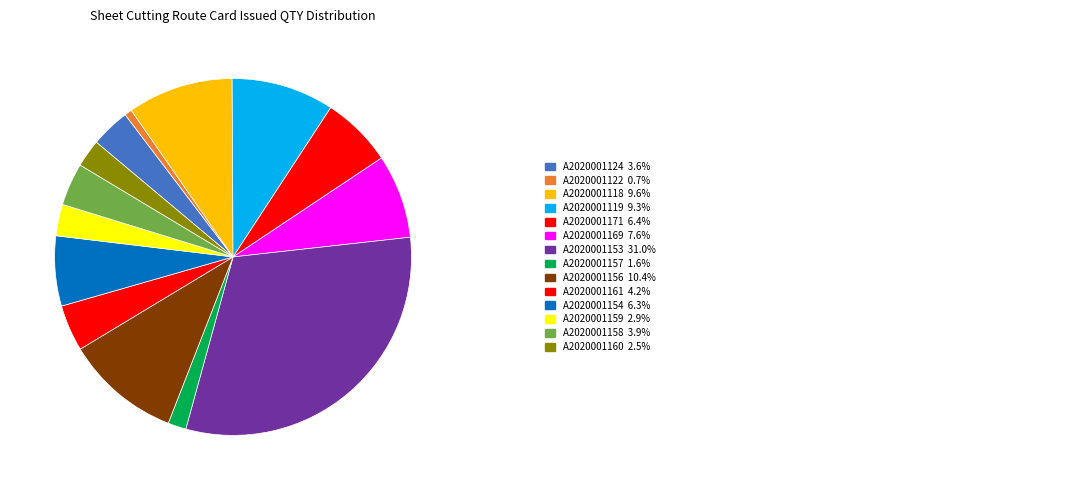

Which category has the smallest portion of the pie?

A2020001122